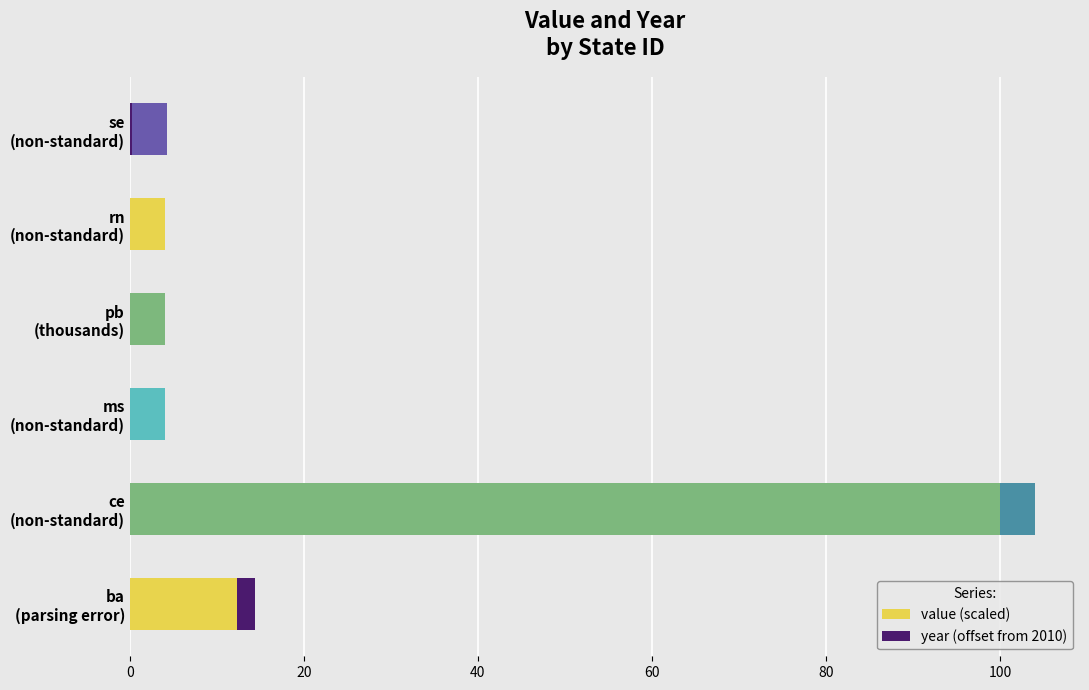

List the series in order of their overall mean, lowest first.

year (offset from 2010), value (scaled)